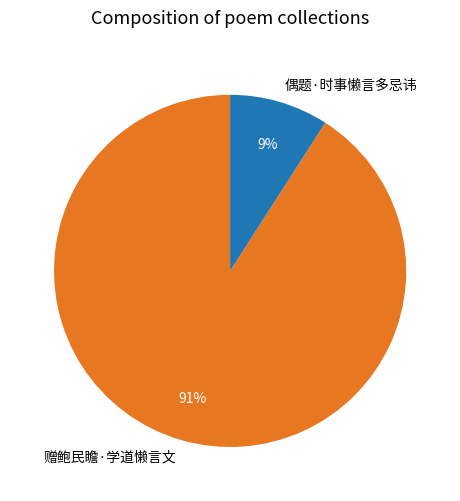

Rank the categories by value from highest to lowest.

赠鲍民瞻·学道懒言文, 偶题·时事懒言多忌讳